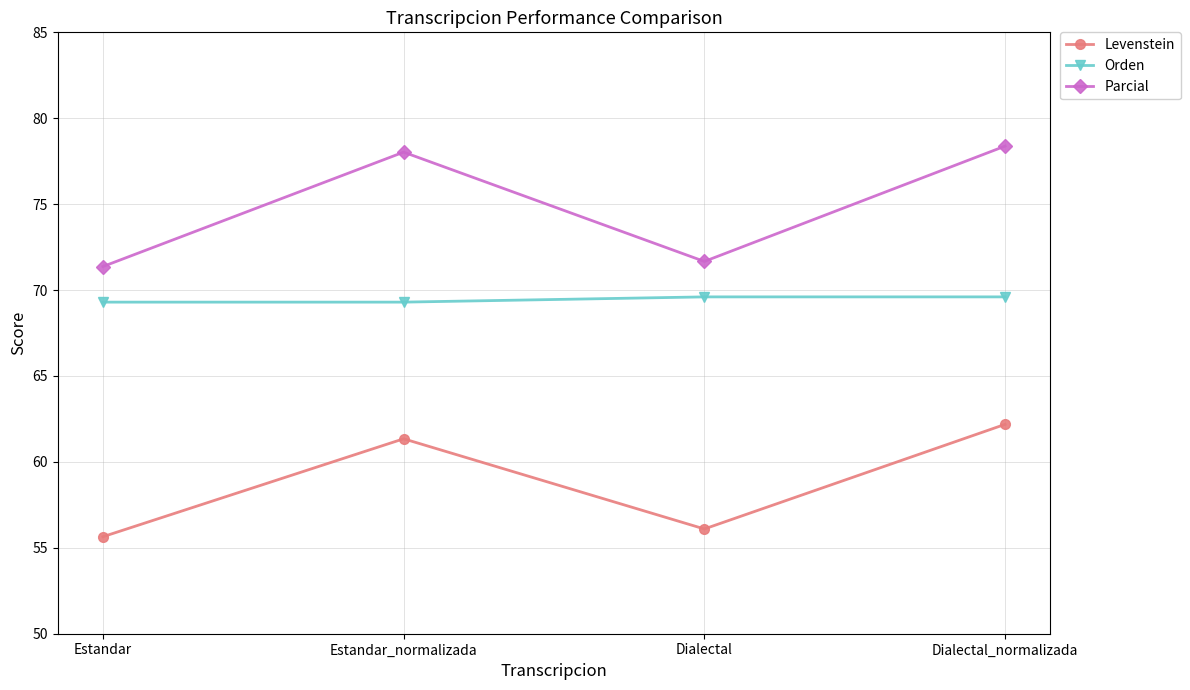

At which category does Parcial reach its first local valley?

Dialectal